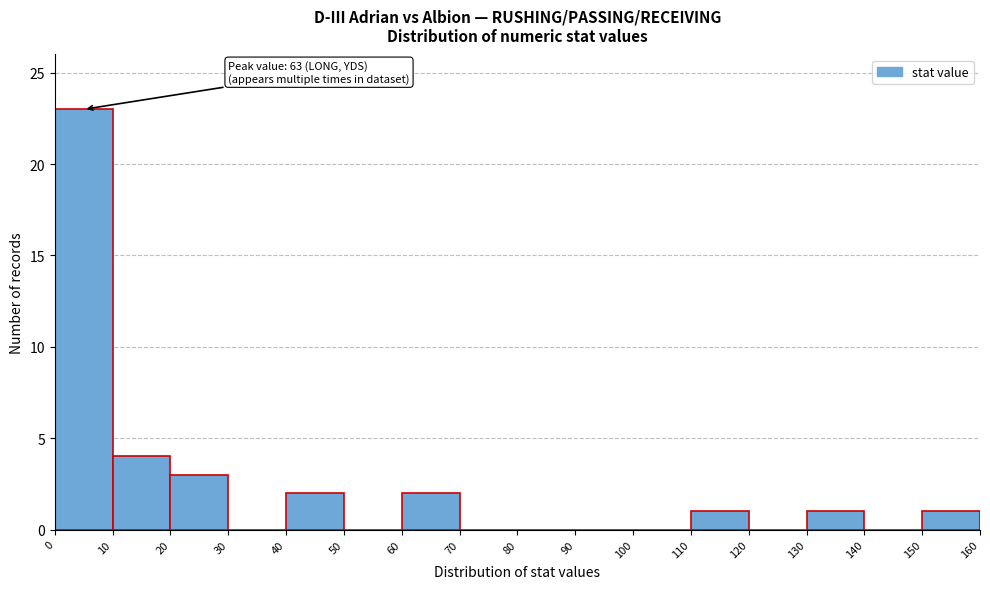

Which range on the x-axis has the tallest bar?

0 to 10